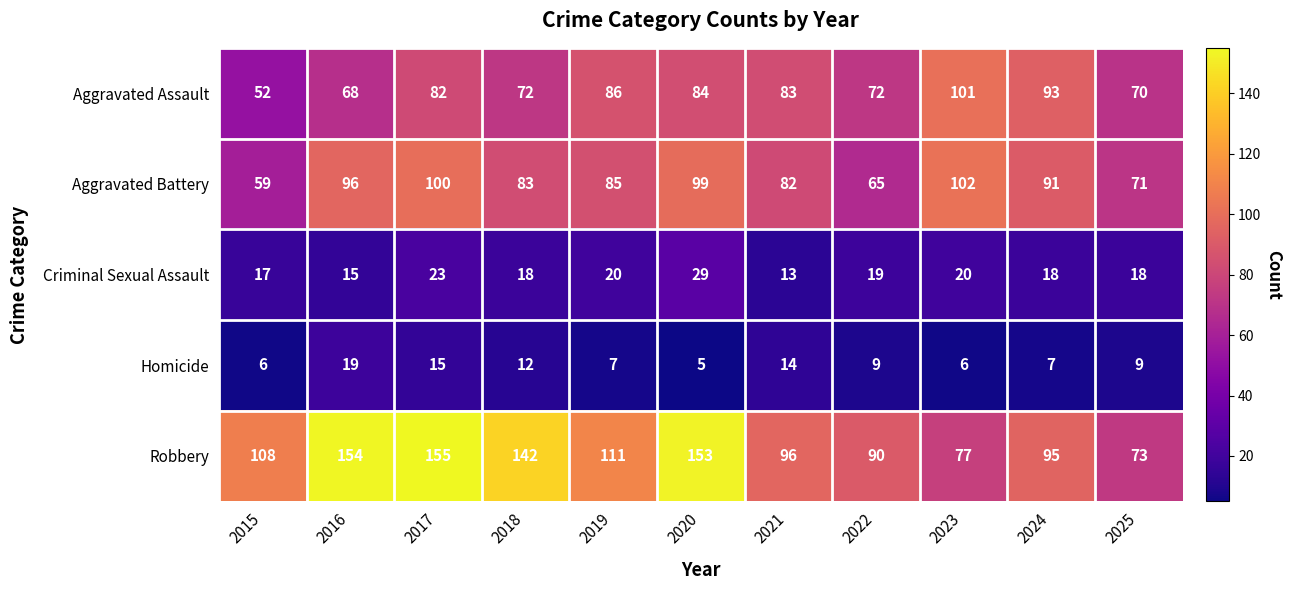

Which label corresponds to the smallest value in the chart?

2020